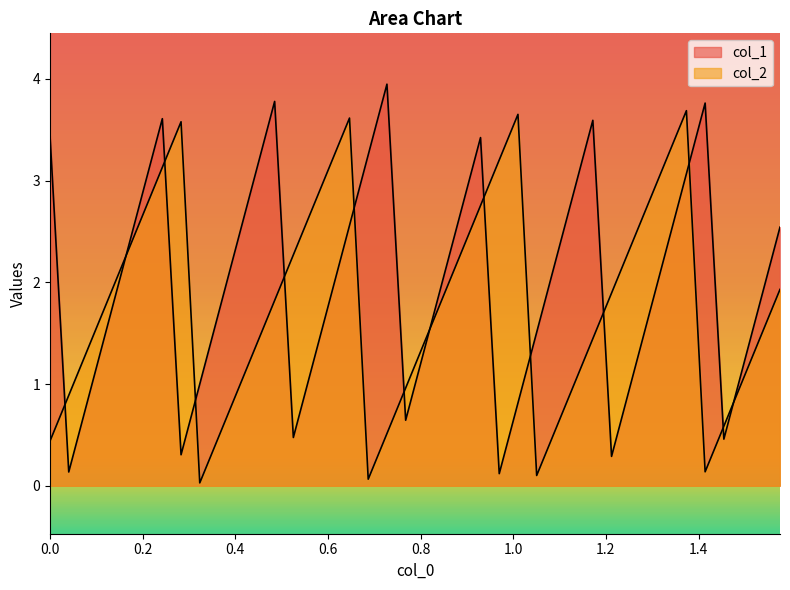

What is the value of the col_1 point at the 12th from the left?

3.1